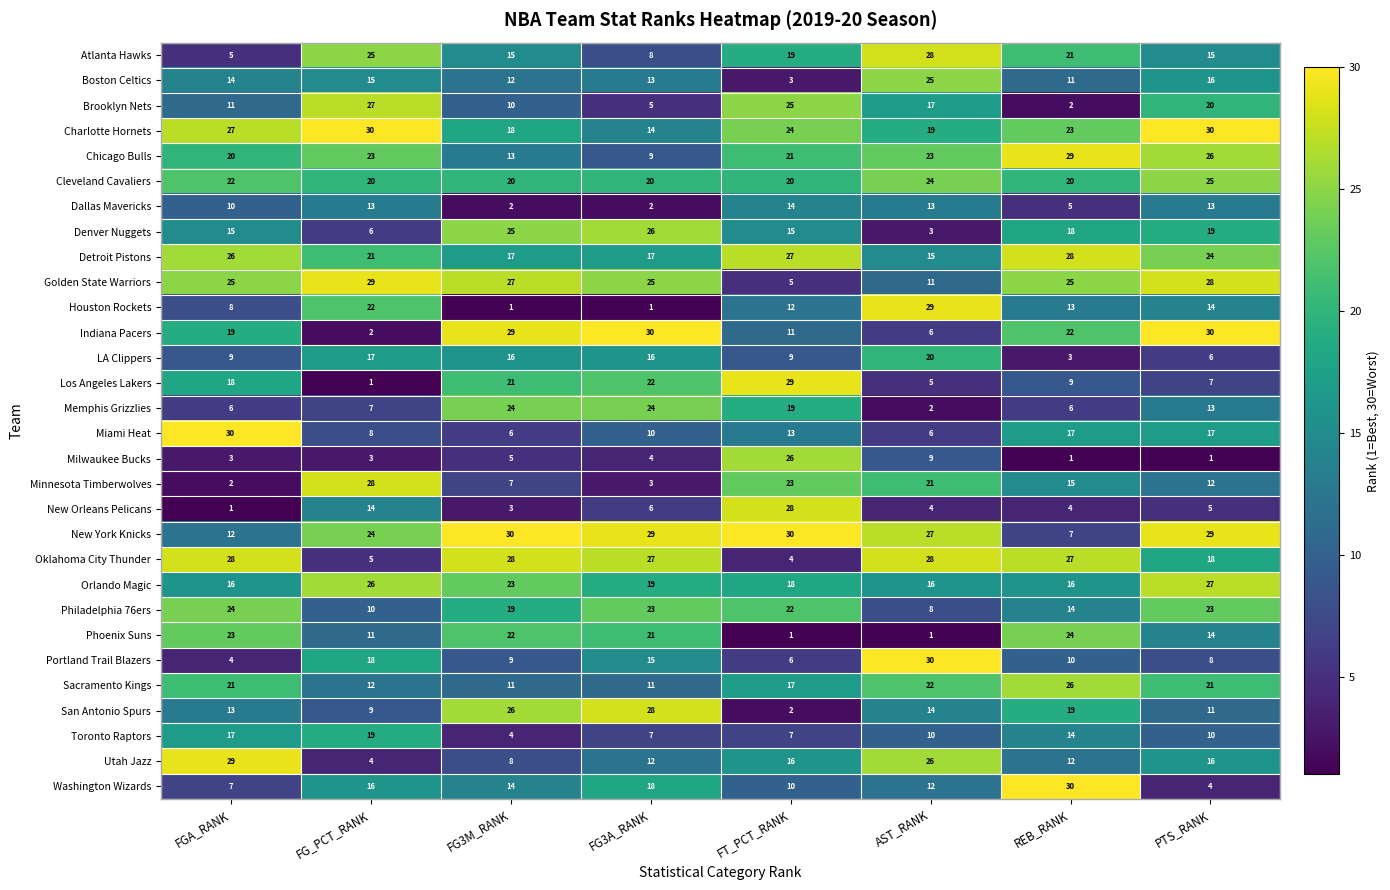

What is the highest value of the Utah Jazz series?

29